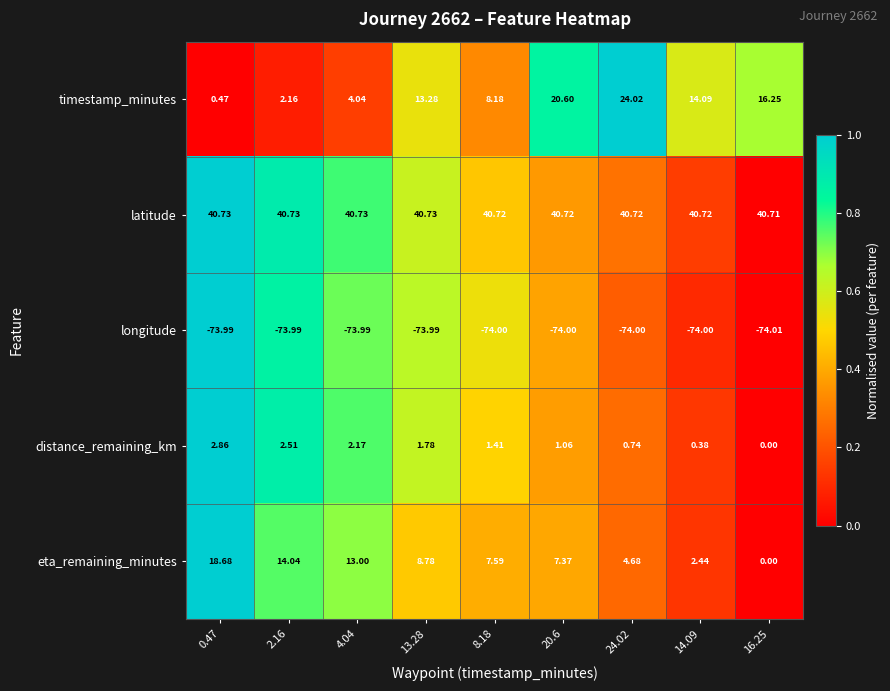

How many distinct data groups are displayed?

5